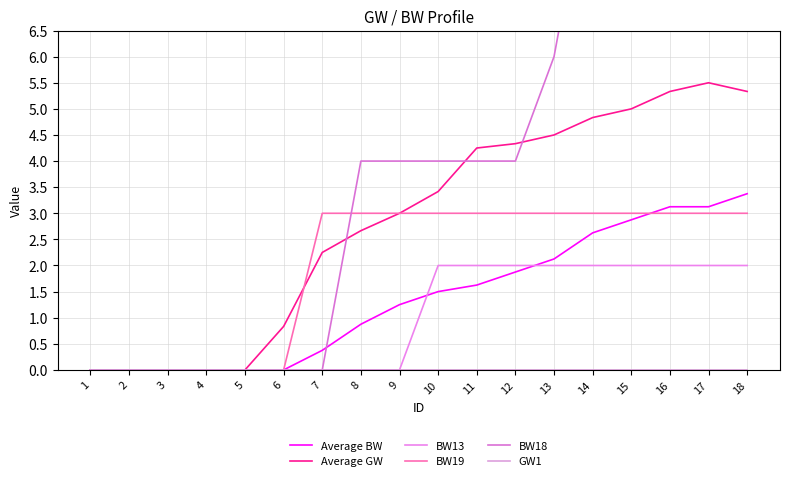

True or false: BW13 and GW1 cross at least once.

False